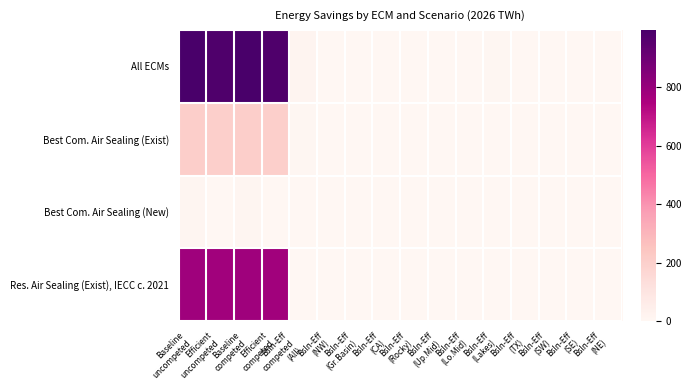

At how many categories does at least one series exceed 162?

4